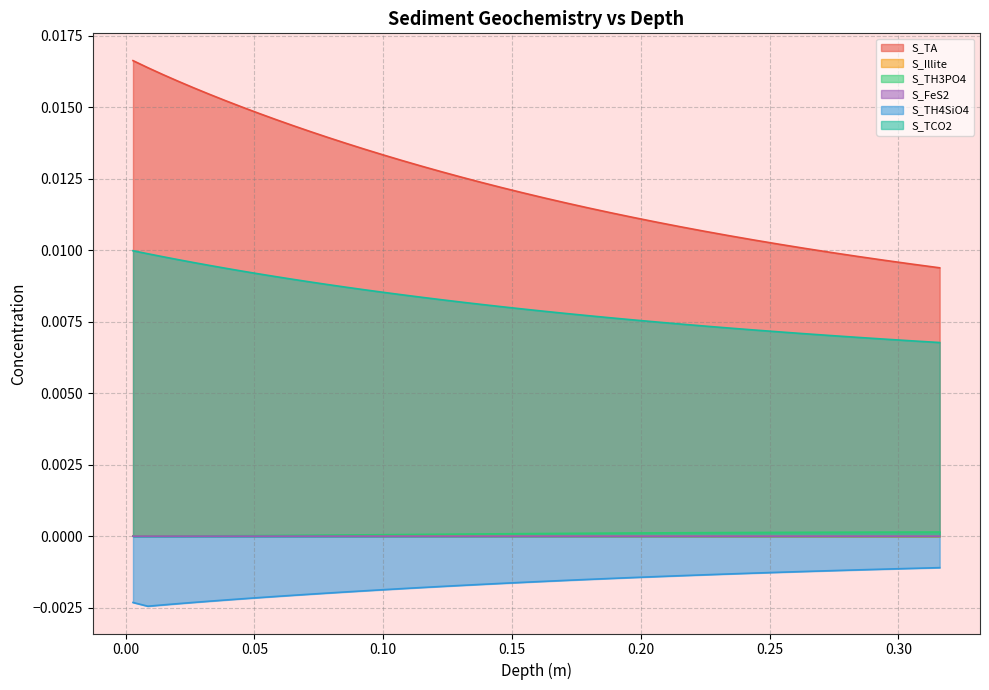

What is the sum of all S_TH4SiO4 values?

-0.1